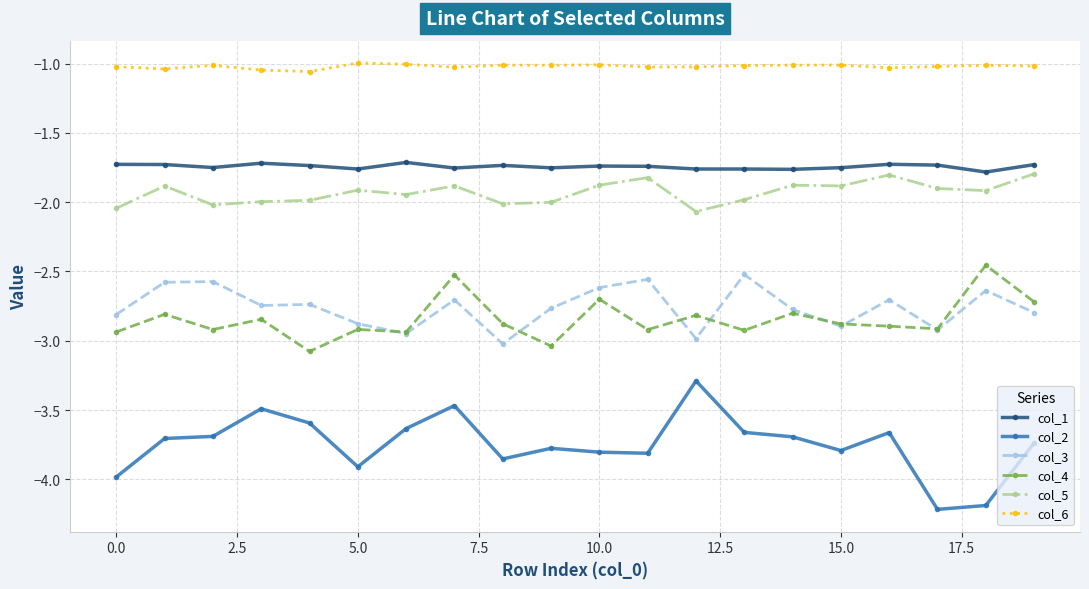

What is the difference between the maximum and second lowest values in the col_2 series?

0.9